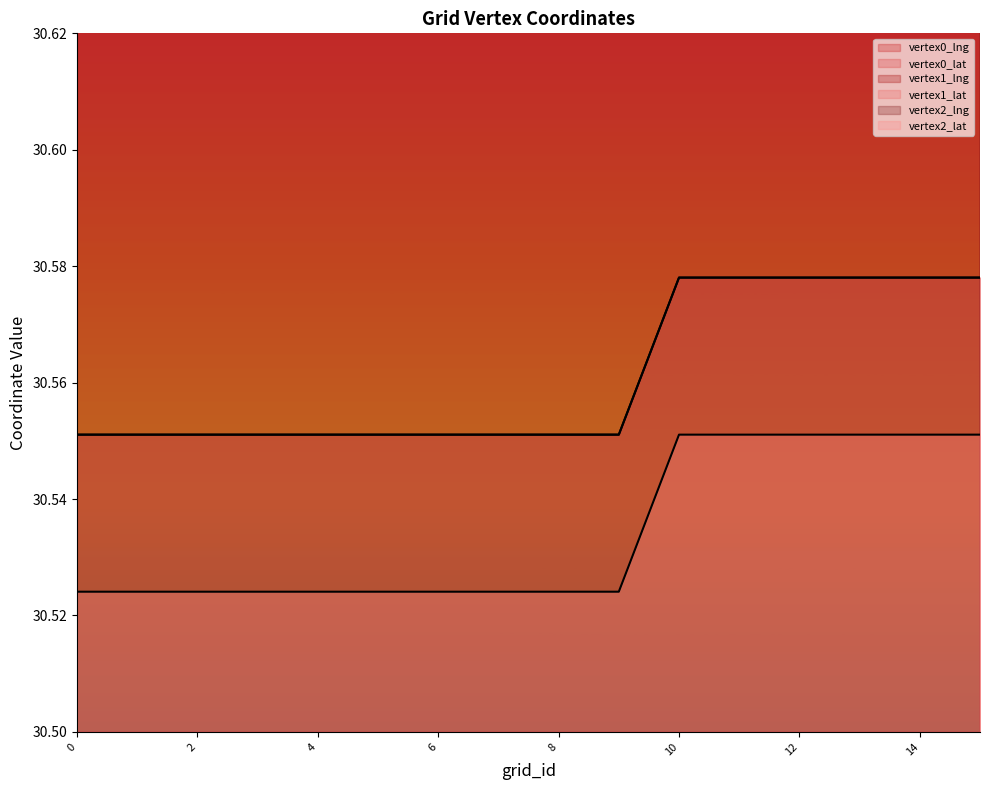

True or false: vertex1_lng and vertex1_lat cross at least once.

False